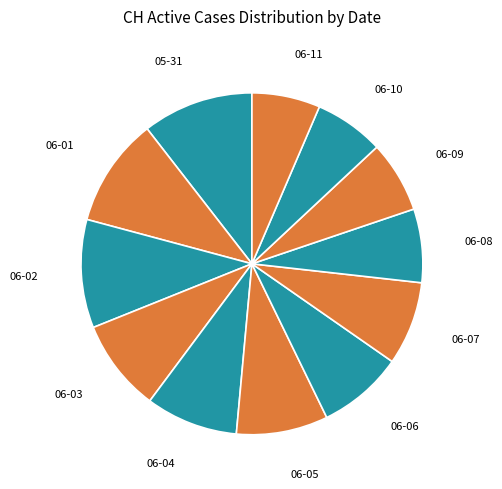

Between 06-11 and 06-05, which is larger?

06-05